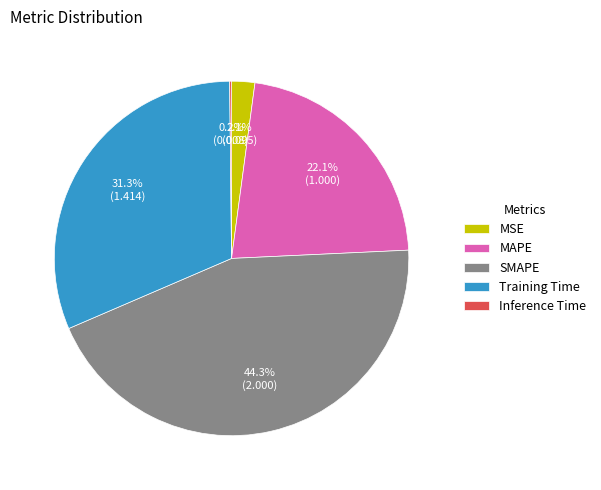

What is the largest slice in the pie chart?

SMAPE